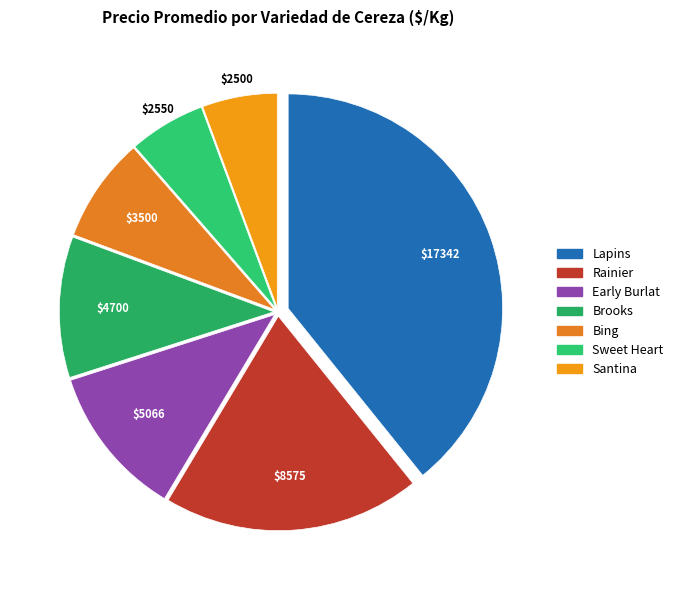

Is it true that Lapins is 1% of the pie?

False